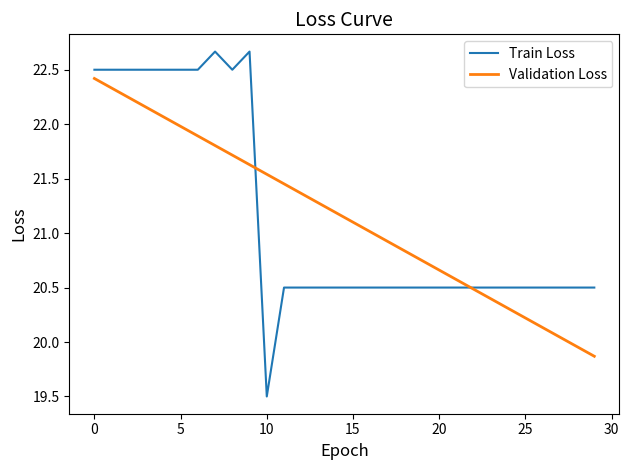

Which series has the widest spread of values?

Train Loss